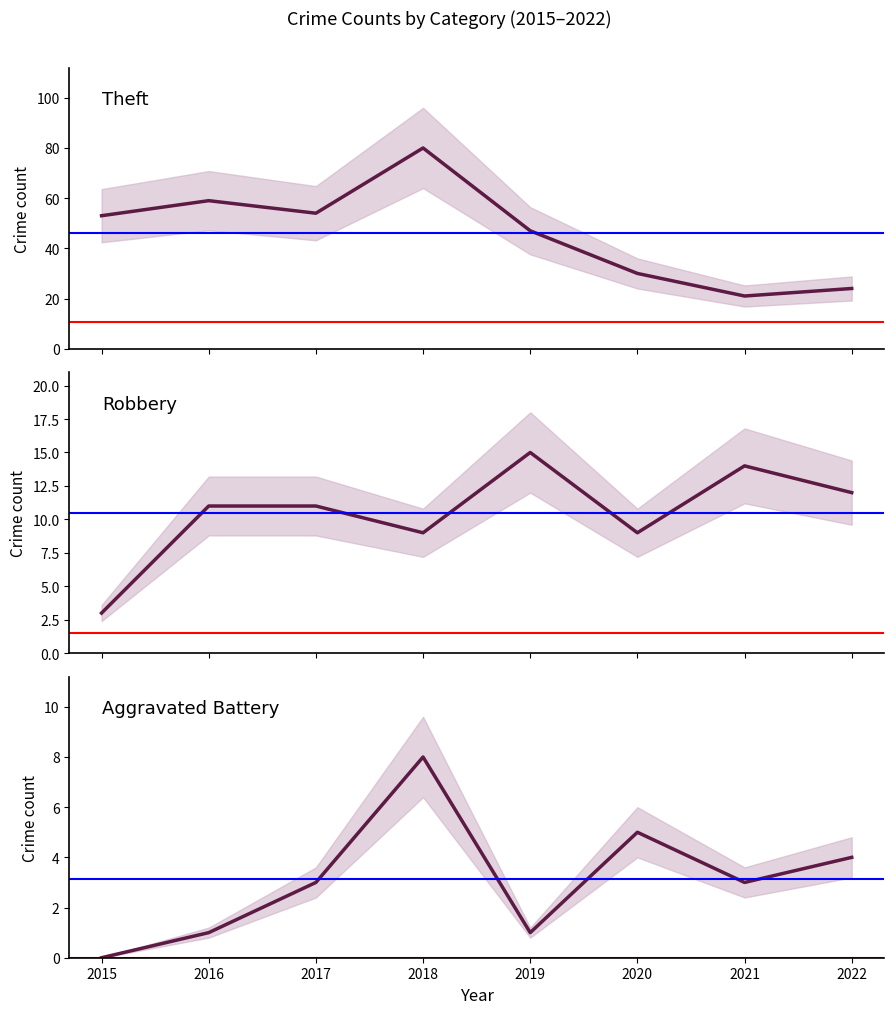

What is the value of the Robbery point at the 2nd from the left?

11